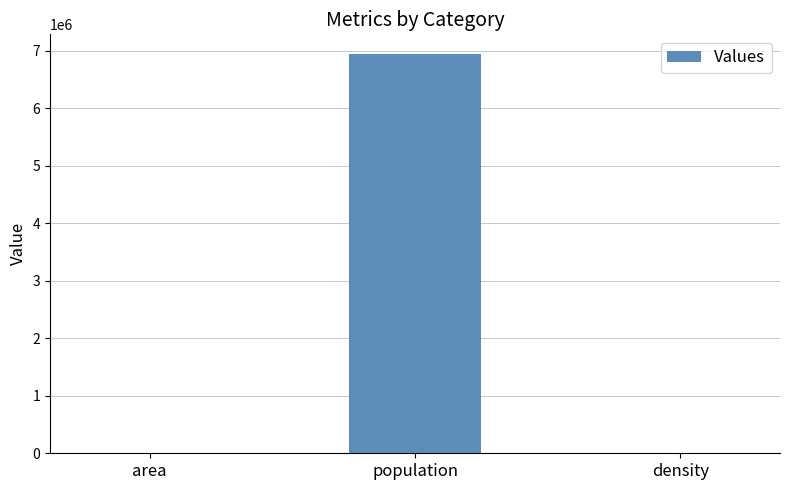

True or false: the data shows 6941530.0 at population.

True